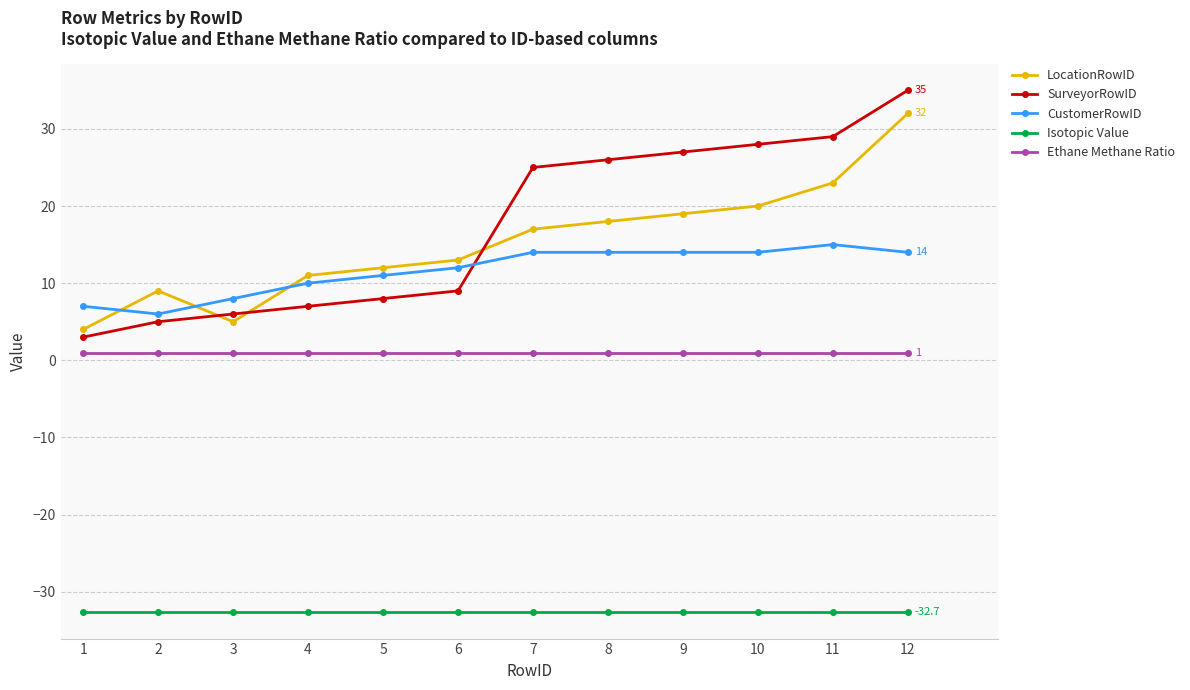

What is the lowest value of the LocationRowID series?

4.0